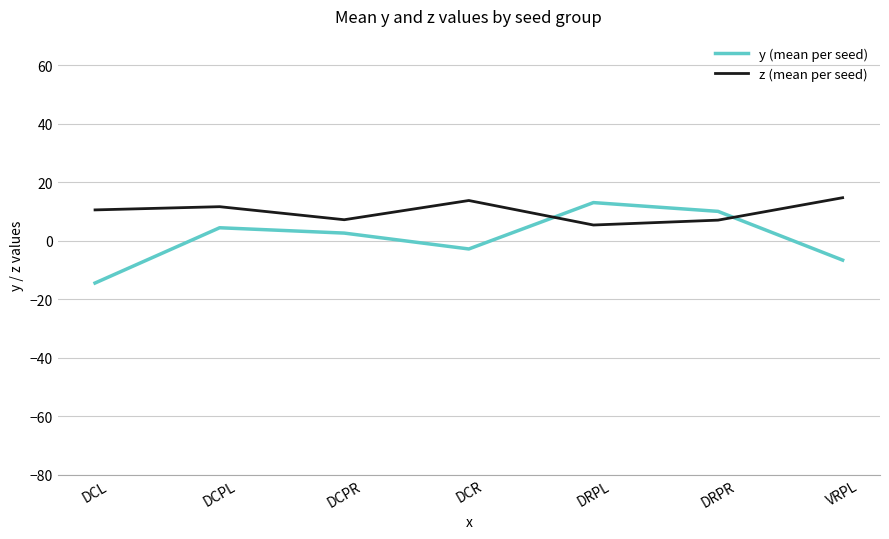

Is the value of y (mean per seed) at DCR greater than the value of z (mean per seed) at DRPR?

No